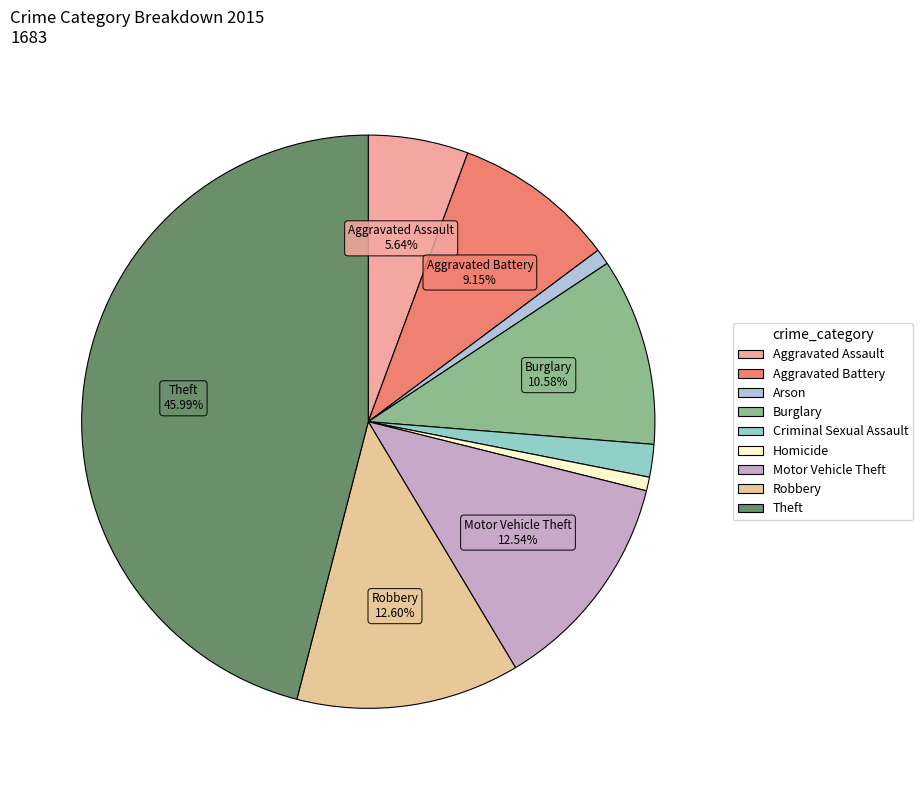

True or false: Criminal Sexual Assault accounts for 1% of the total.

False